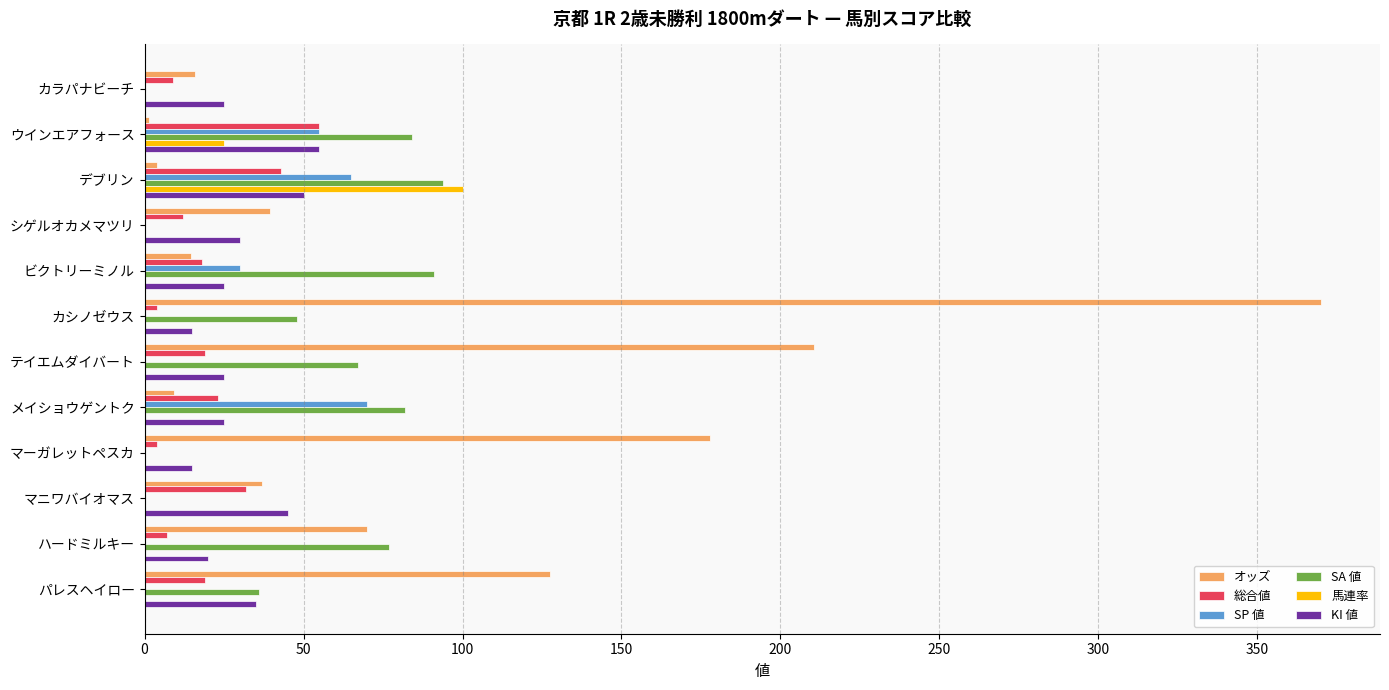

At which label is SA 値 closest to 47?

カシノゼウス